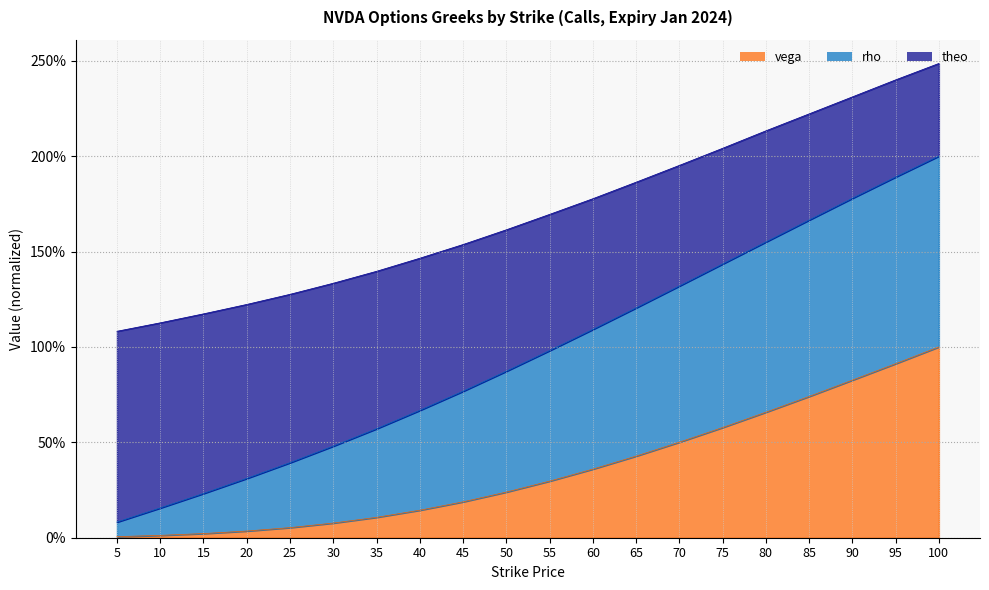

Does the chart display data point markers on the line(s)?

No